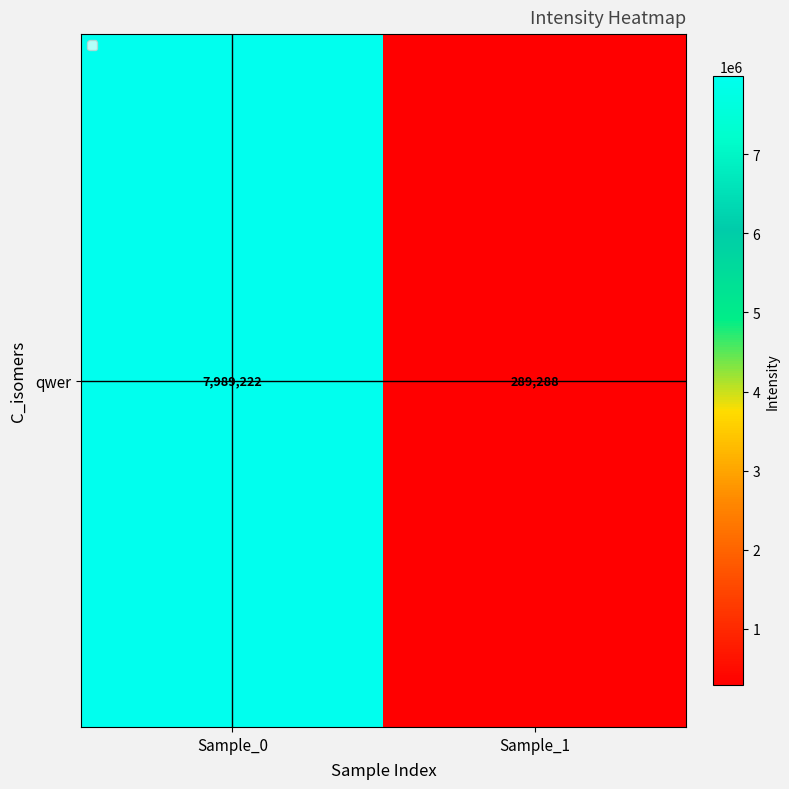

Reading left to right, list all the values displayed in this chart.

Sample_0=7989221.8	Sample_1=289287.7